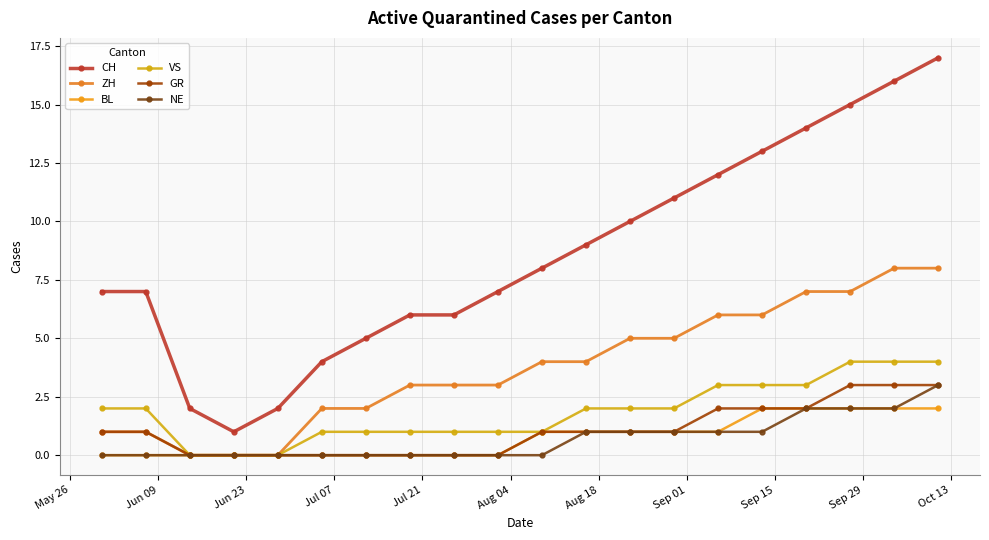

Is this an area chart (filled region under the line)?

No